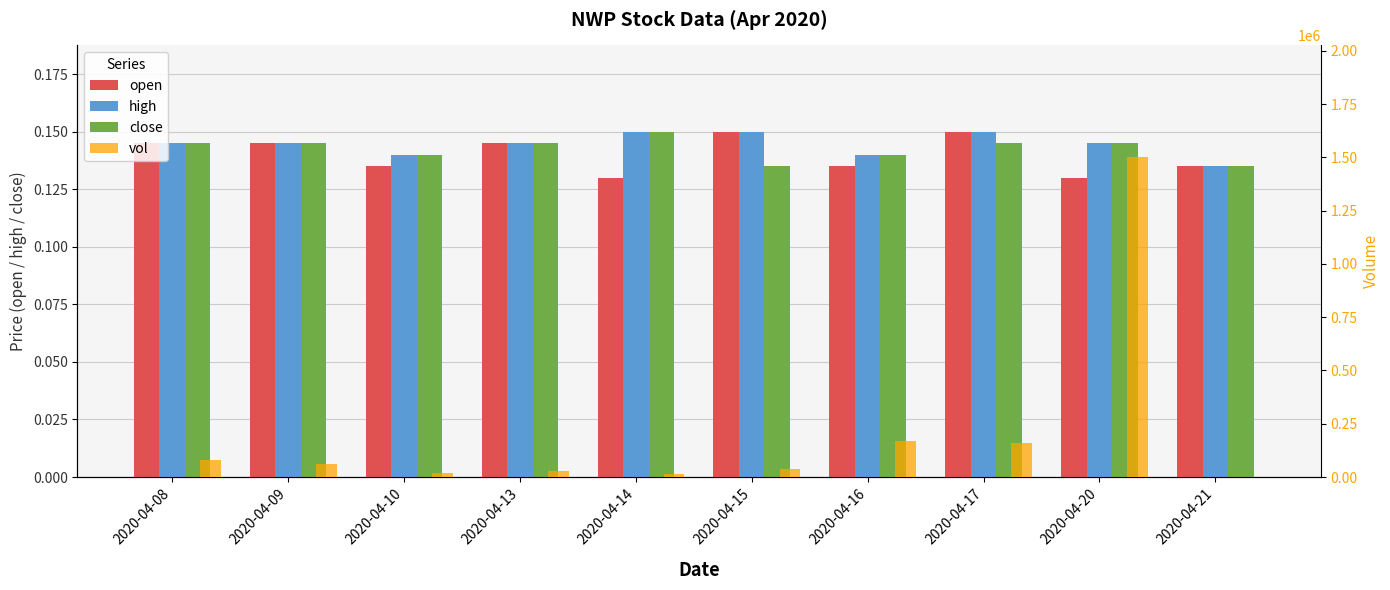

Rank the series by their maximum value, from highest to lowest.

vol, open, high, close